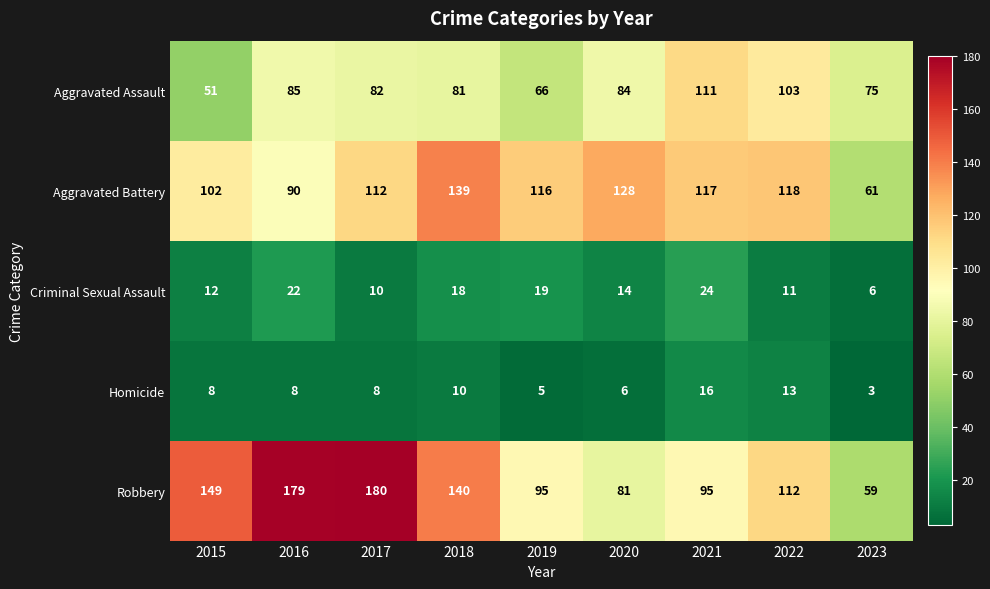

What is the sum of the Aggravated Assault values at 2018 and 2021?

192